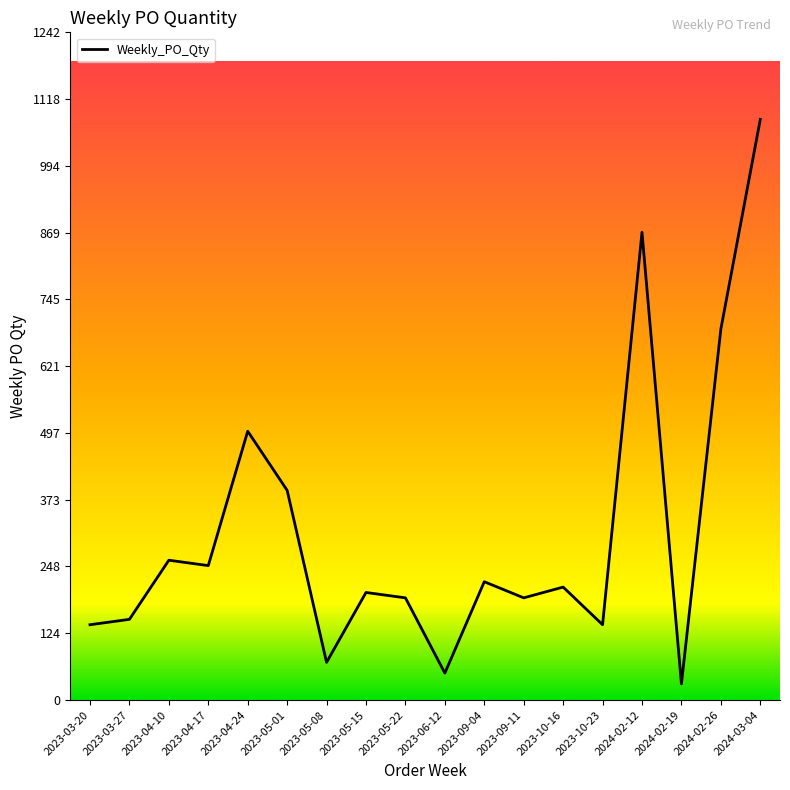

Reading left to right, transcribe all the data shown in this chart.

2023-03-20=140	2023-03-27=150	2023-04-10=260	2023-04-17=250	2023-04-24=500	2023-05-01=390	2023-05-08=70	2023-05-15=200	2023-05-22=190	2023-06-12=50	2023-09-04=220	2023-09-11=190	2023-10-16=210	2023-10-23=140	2024-02-12=870	2024-02-19=30	2024-02-26=690	2024-03-04=1080